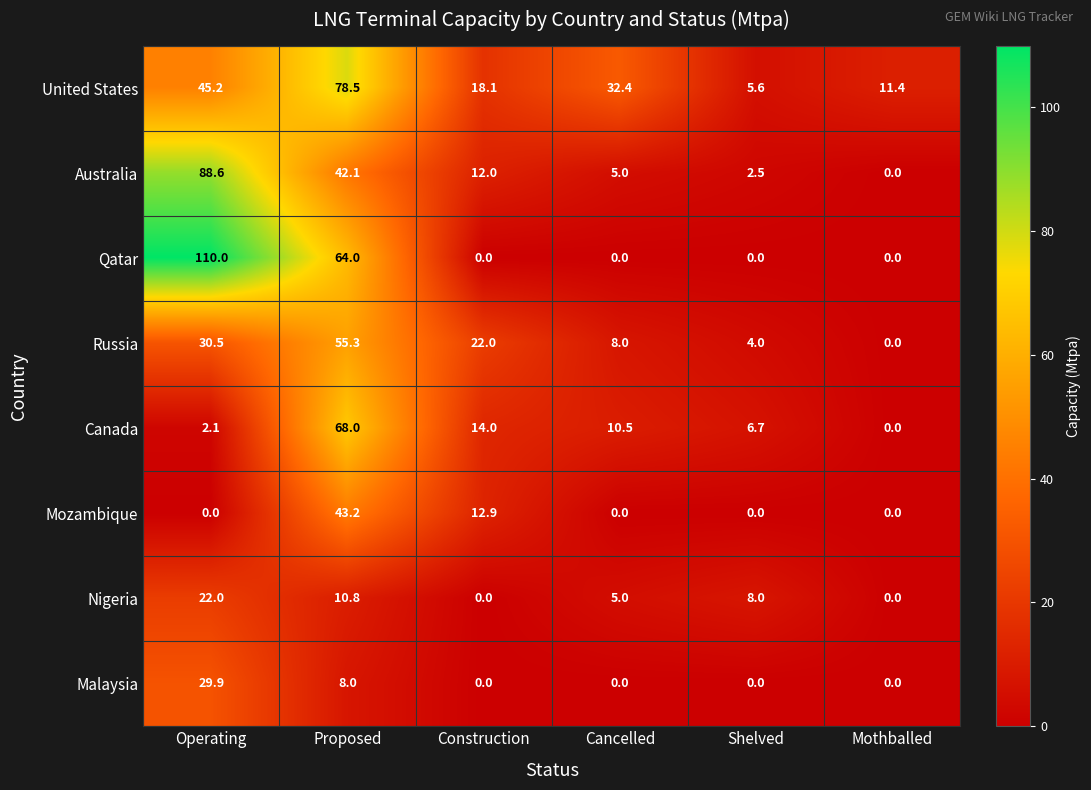

What is the total value across all series at Shelved?

26.8